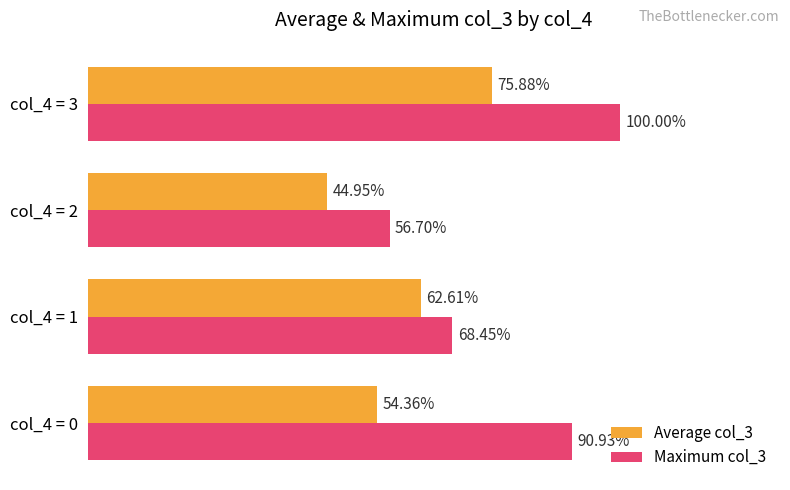

List the series in order of their peak value, lowest first.

Average col_3, Maximum col_3